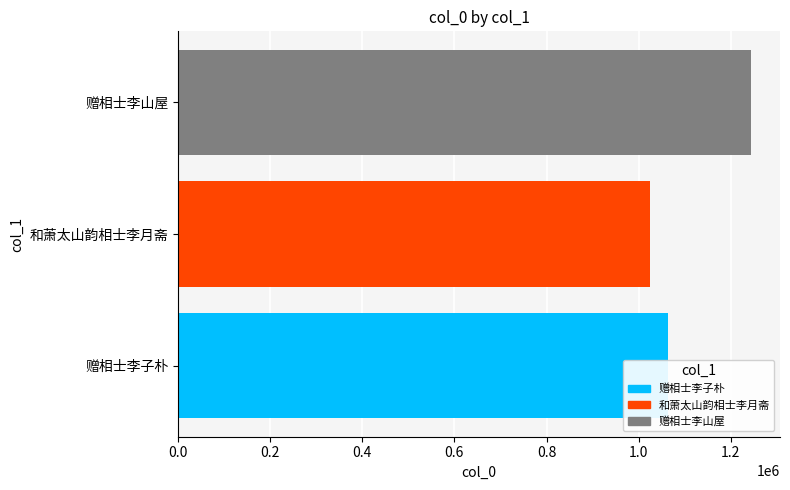

What is the approximate value at 赠相士李山屋, to the nearest 50?

1244450